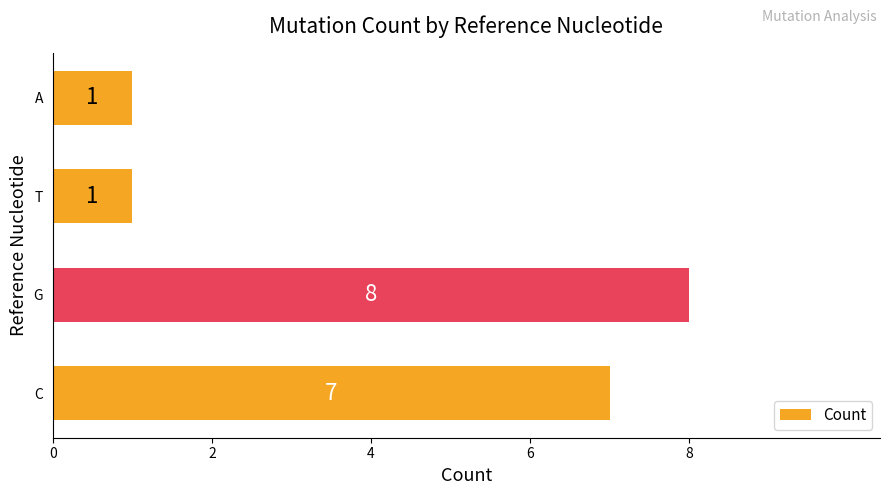

What is the change in value from C to A?

-6